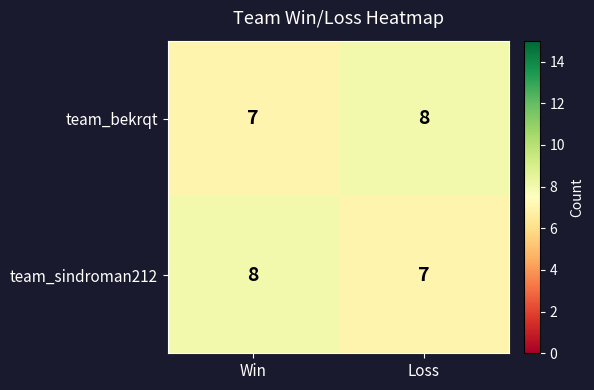

Rank the series at Win from lowest to highest value.

team_bekrqt, team_sindroman212